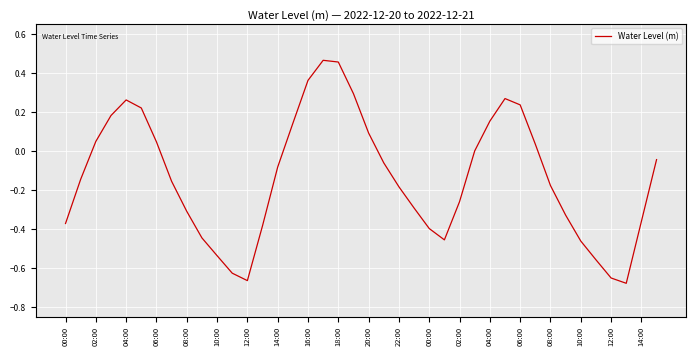

How many interior local peaks (higher than both neighbors) does the data have?

3